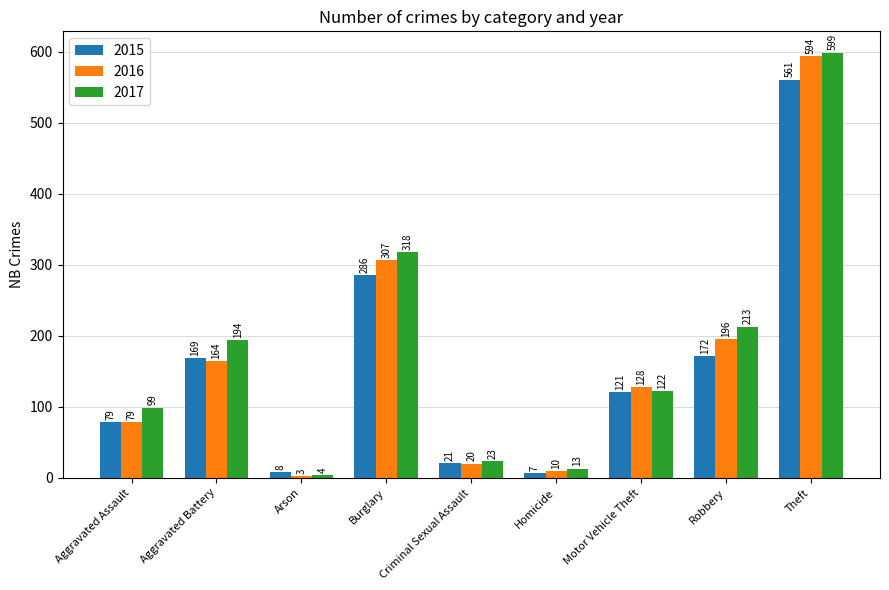

Reading right to left, what are all the values shown in this chart?

2015: Theft=561	Robbery=172	Motor Vehicle Theft=121	Homicide=7	Criminal Sexual Assault=21	Burglary=286	Arson=8	Aggravated Battery=169	Aggravated Assault=79
2016: Theft=594	Robbery=196	Motor Vehicle Theft=128	Homicide=10	Criminal Sexual Assault=20	Burglary=307	Arson=3	Aggravated Battery=164	Aggravated Assault=79
2017: Theft=599	Robbery=213	Motor Vehicle Theft=122	Homicide=13	Criminal Sexual Assault=23	Burglary=318	Arson=4	Aggravated Battery=194	Aggravated Assault=99